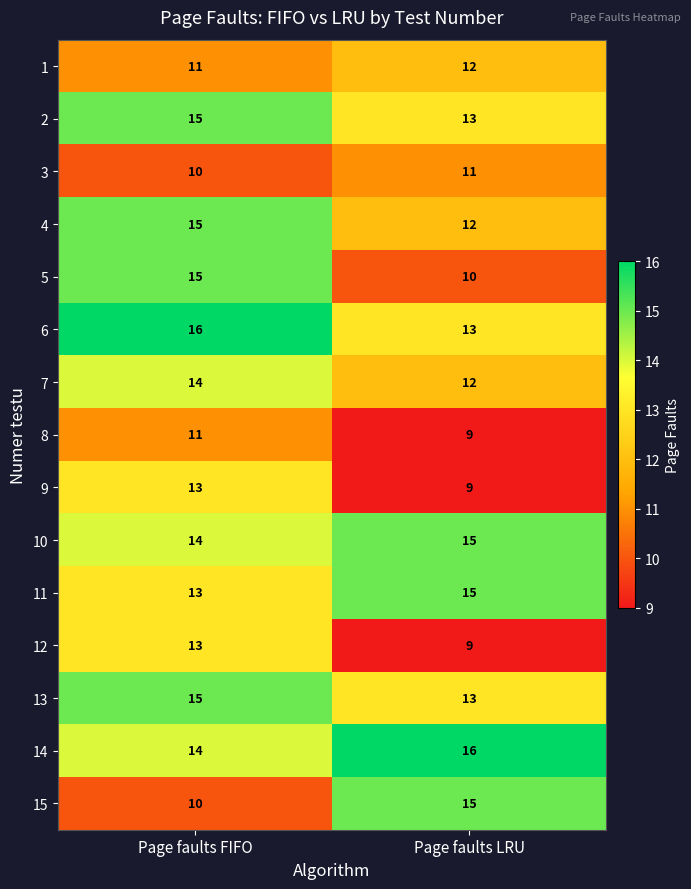

What is the difference between the 6 values at Page faults FIFO and Page faults LRU?

3